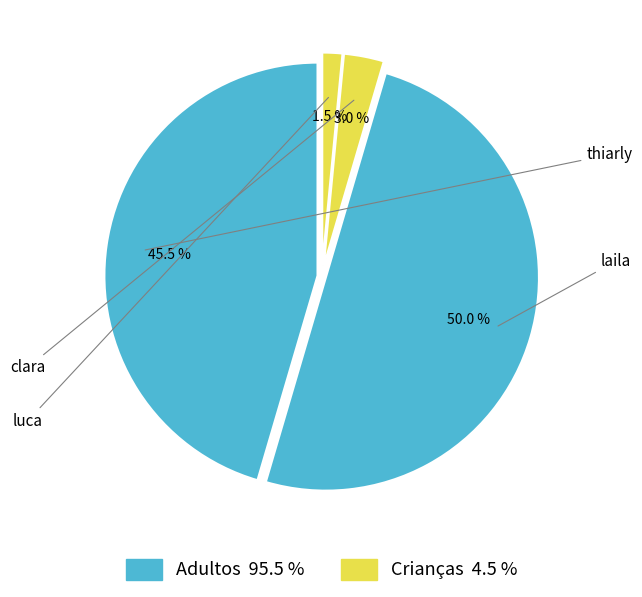

What is the smallest slice in the pie chart?

luca